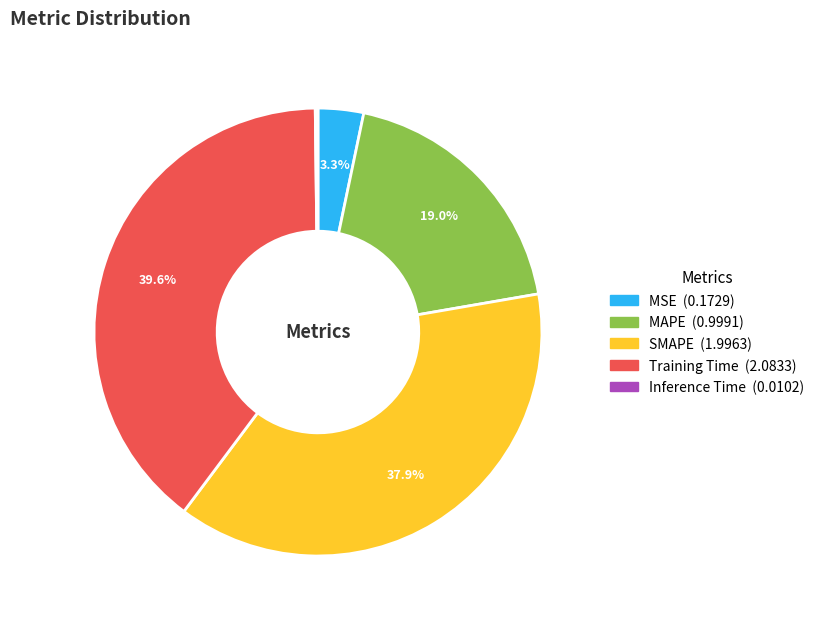

Is it true that MSE is 3% of the pie?

True